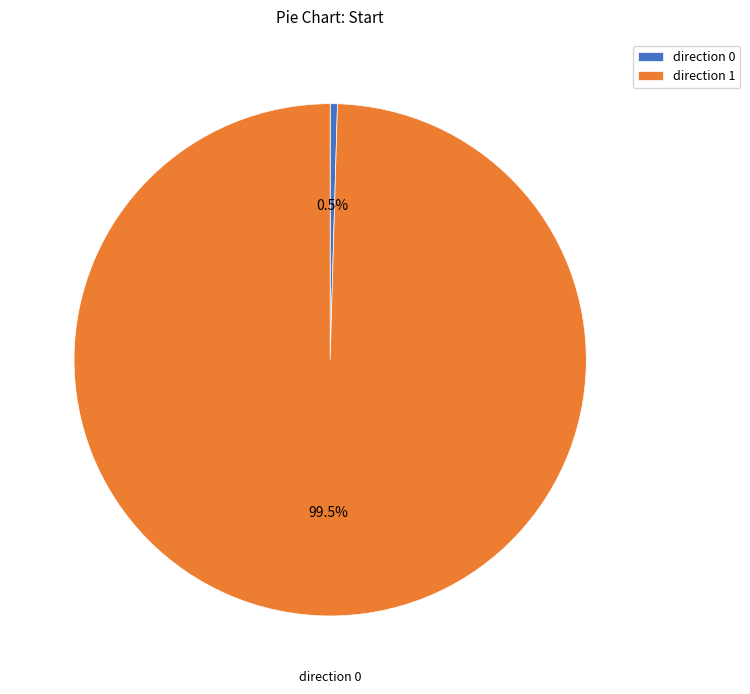

To the nearest percent, what is the difference between the largest and smallest slice percentages?

99%